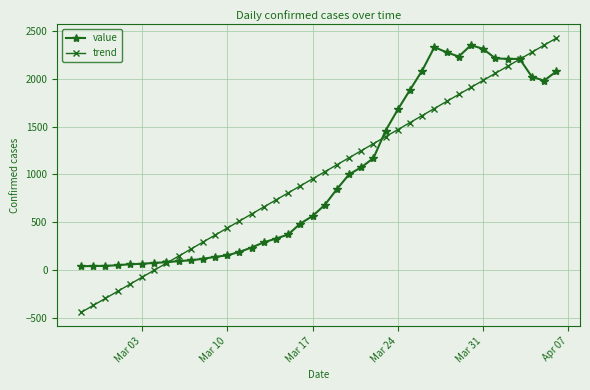

Count the number of data series in this chart.

2